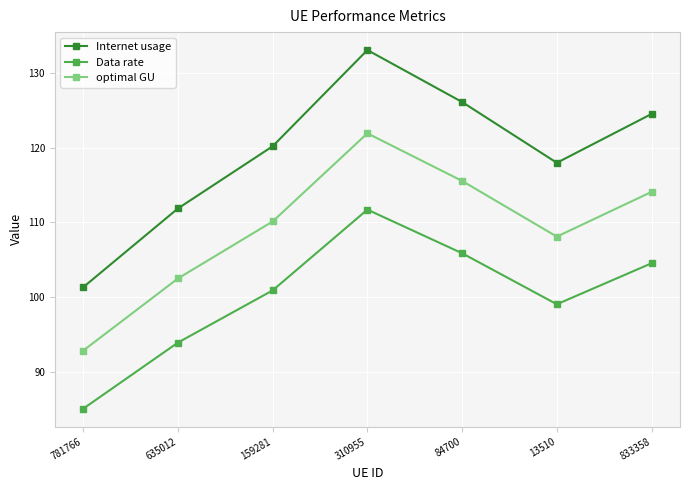

What is the total value across all series at 635012?

308.2